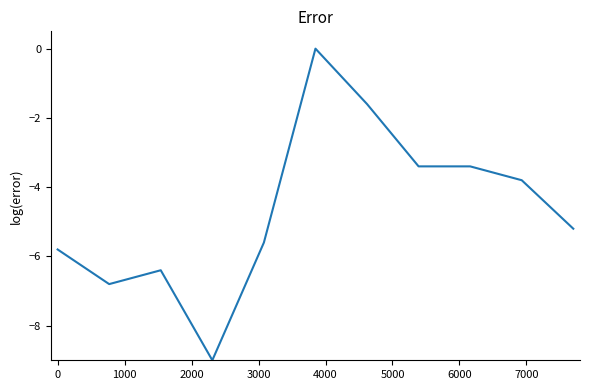

What is the difference between the maximum and minimum values?

9.0